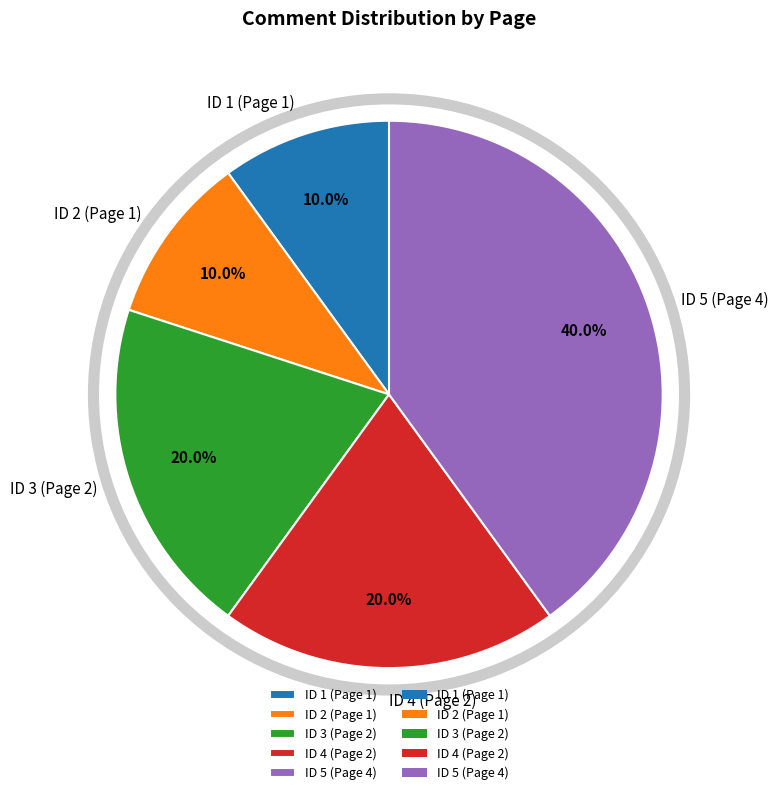

Which has a higher value, ID 1 (Page 1) or ID 5 (Page 4)?

ID 5 (Page 4)